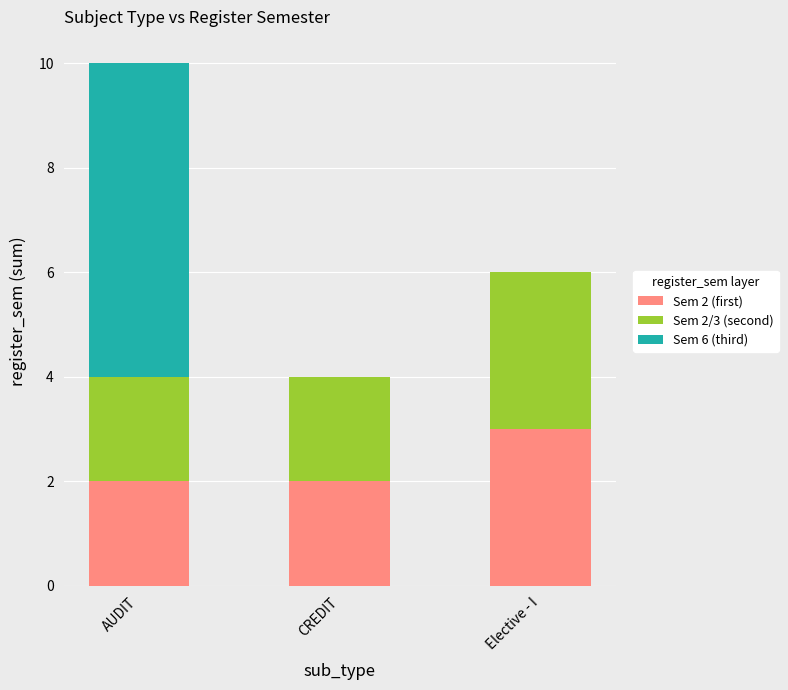

Reading left to right, list the values for the Sem 2 (first) series.

AUDIT=2	CREDIT=2	Elective - I=3